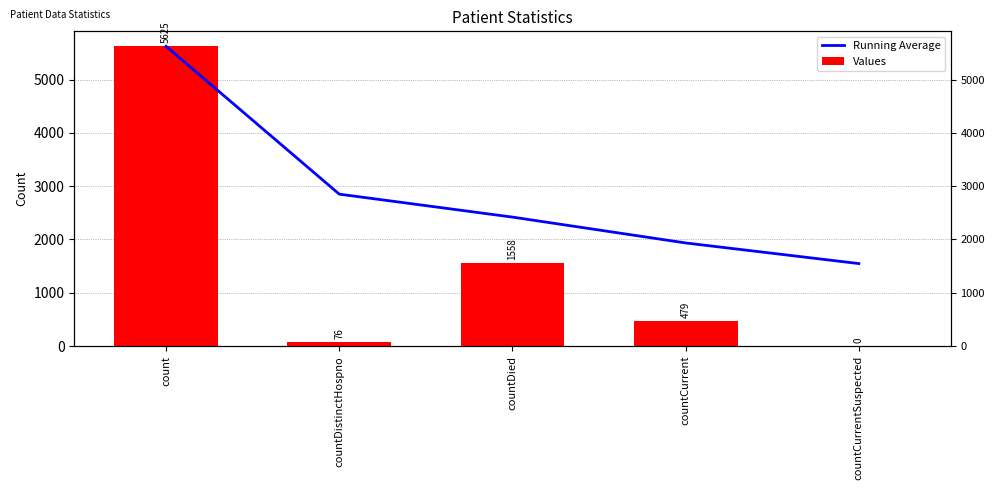

Which series has the largest range (max minus min)?

Values